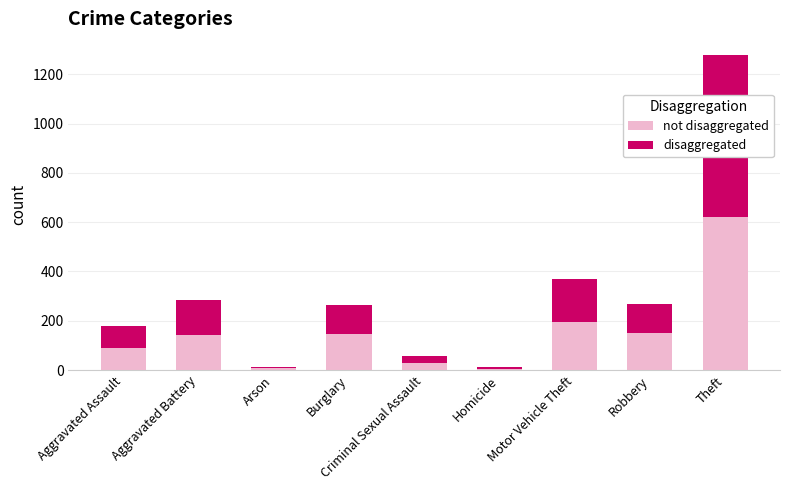

At which category is the sum across all series the highest?

Theft